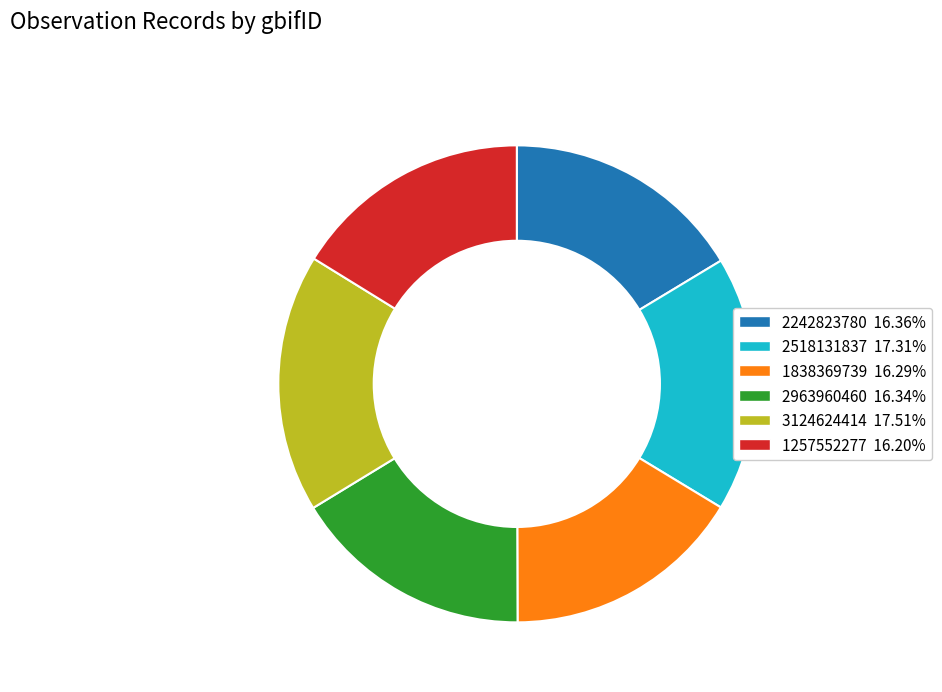

What is the ratio of the value at 1838369739 to the value at 1257552277?

1.0